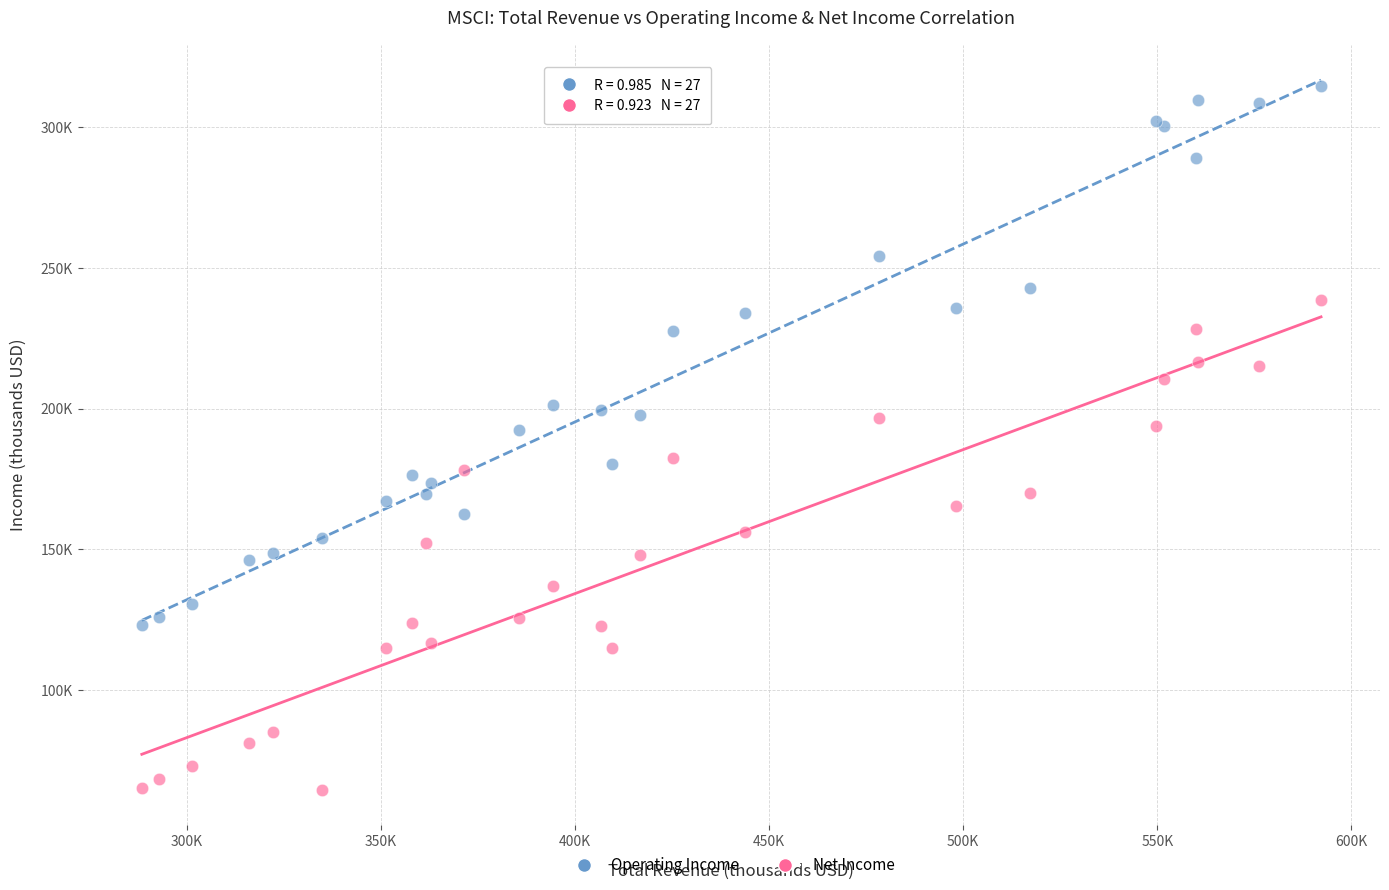

What are all the series names shown in the legend?

Operating Income, Net Income